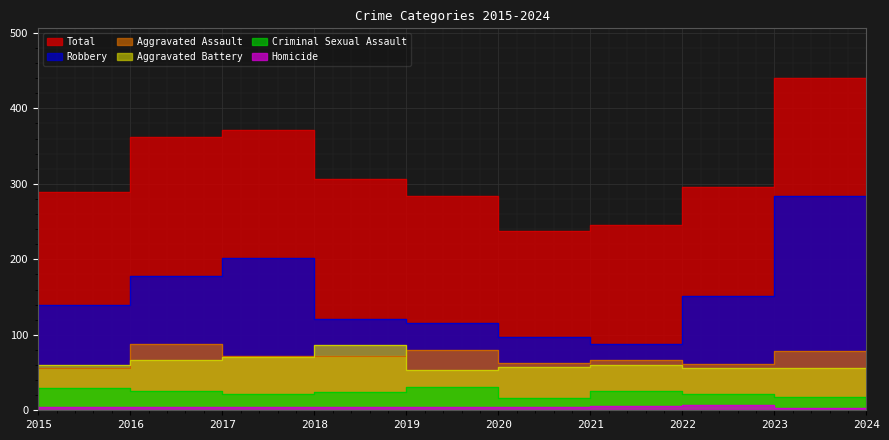

True or false: Homicide and Aggravated Battery cross at least once.

False